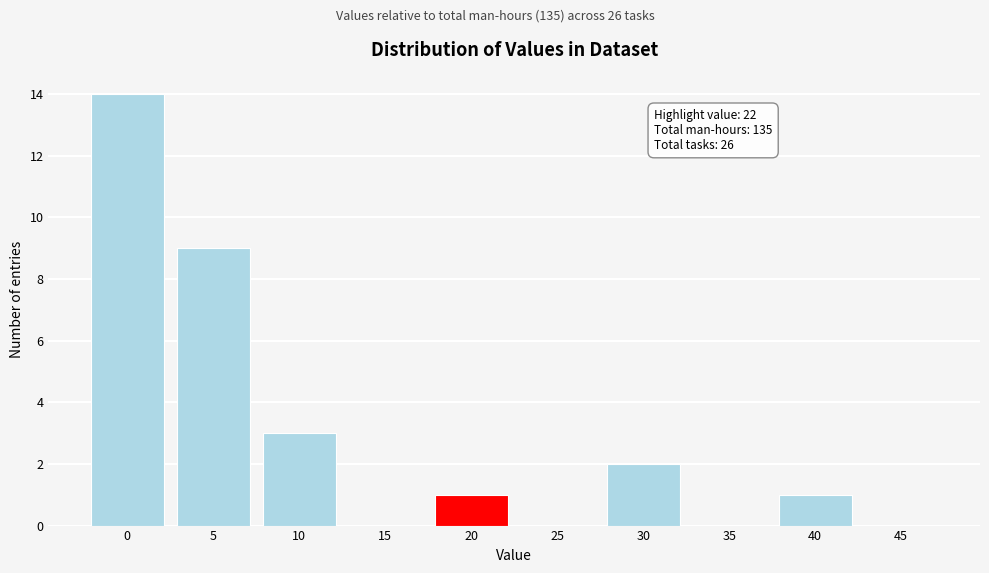

Reading left to right, transcribe all the data shown in this chart.

0=14	5=9	10=3	15=0	20=1	25=0	30=2	35=0	40=1	45=0